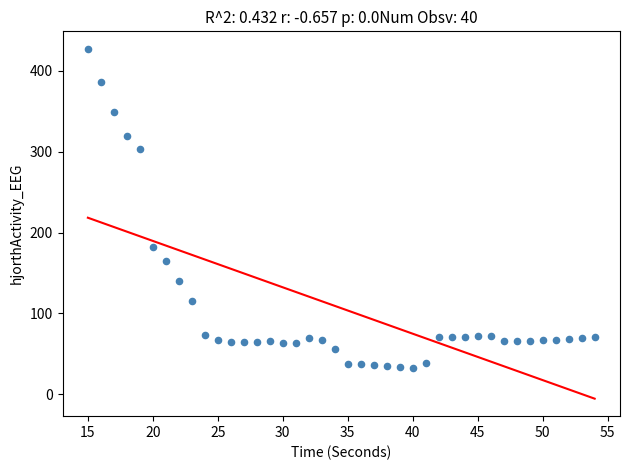

What Y value in the scatter plot is closest to 230?

182.8